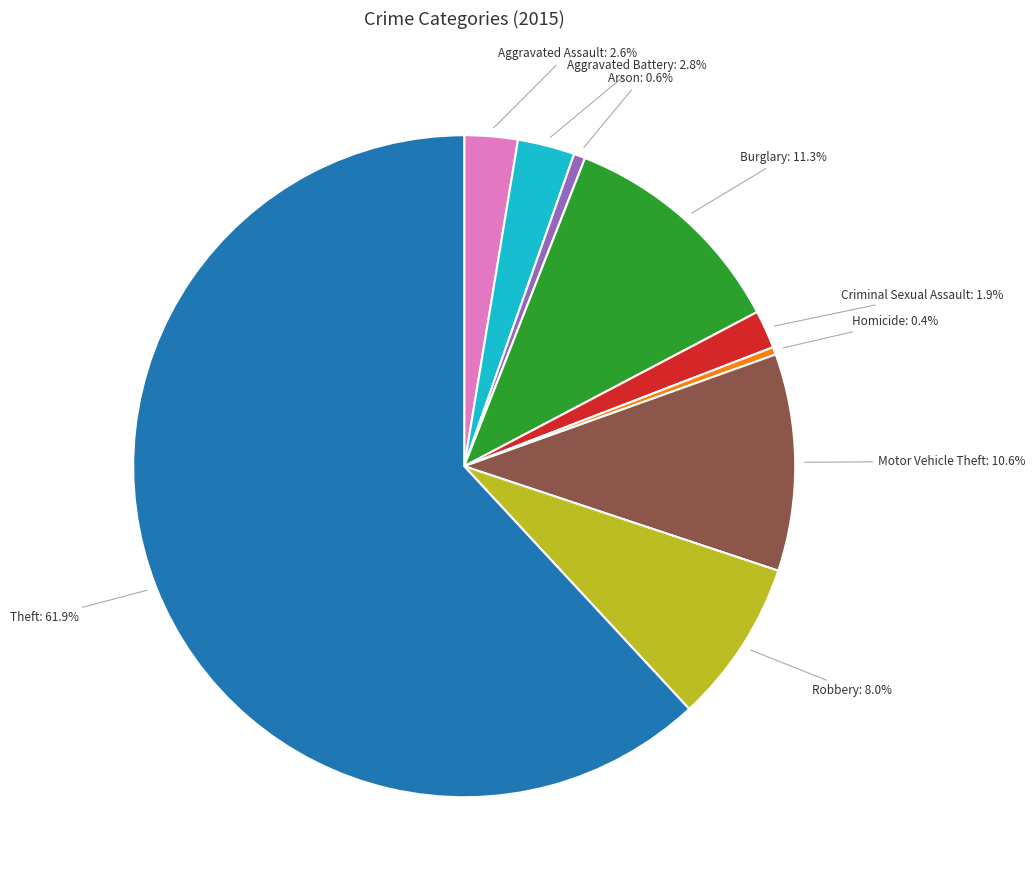

How many slices are in this pie chart?

9